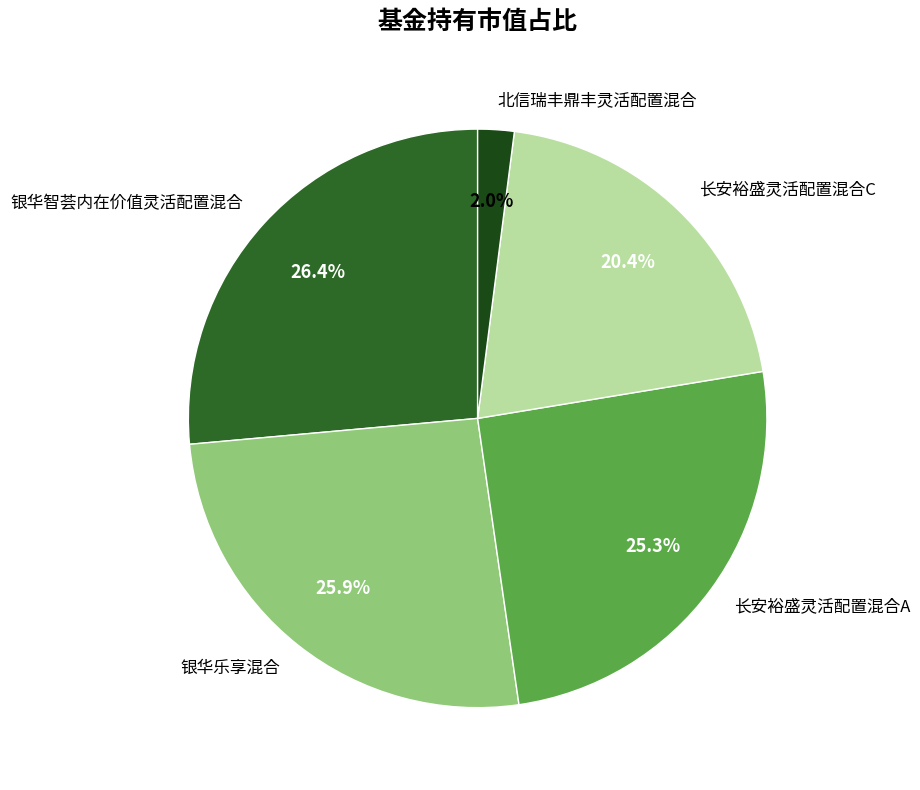

To the nearest percent, what is the difference between the 长安裕盛灵活配置混合A and 银华乐享混合 slice percentages?

1%